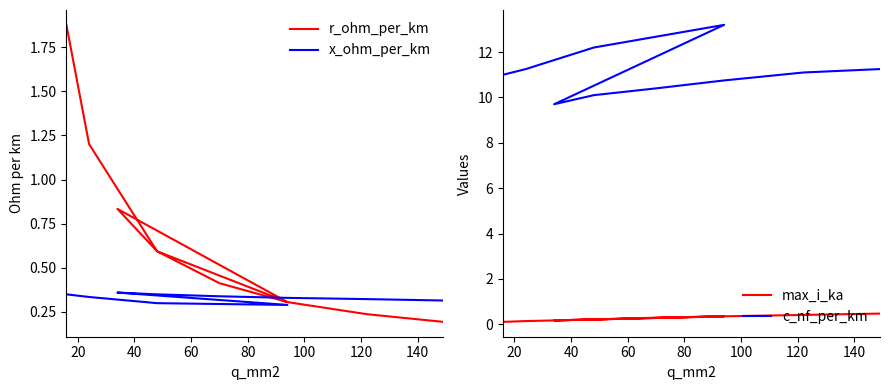

At how many categories does at least one series exceed 4?

10